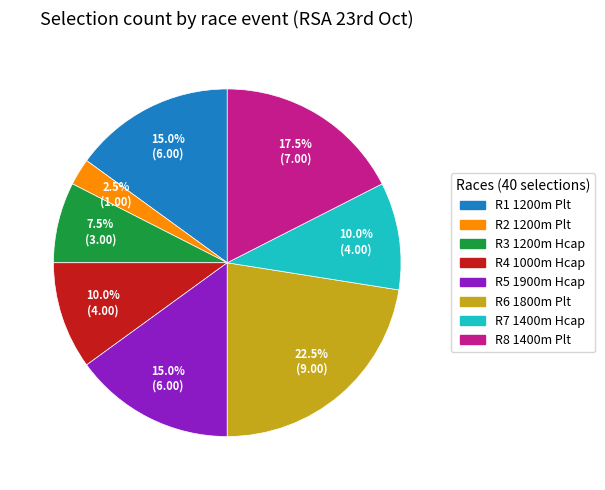

Does any single category account for the majority?

No